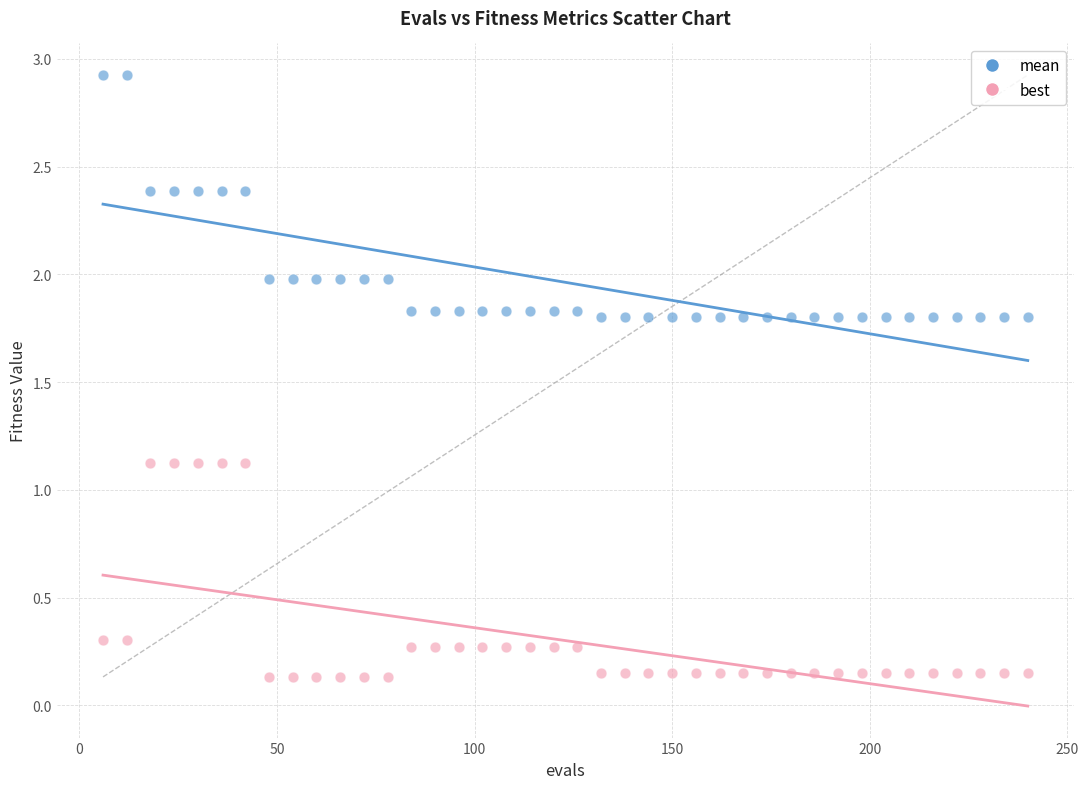

What are all the series names shown in the legend?

mean, best